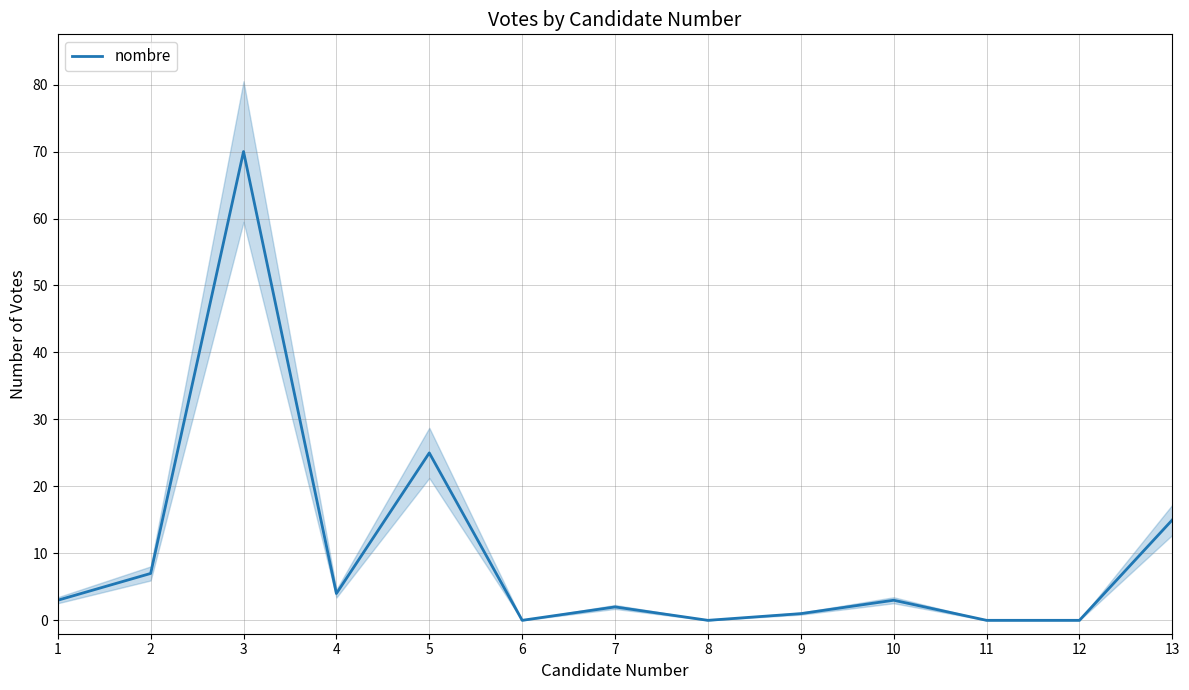

Which has a higher value, 1 or 7?

1